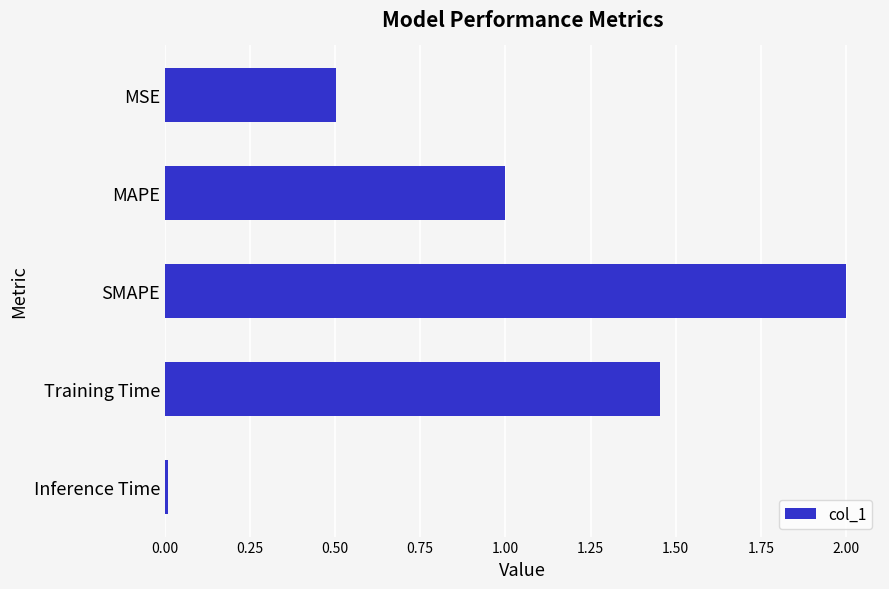

What position from the bottom is MSE?

5